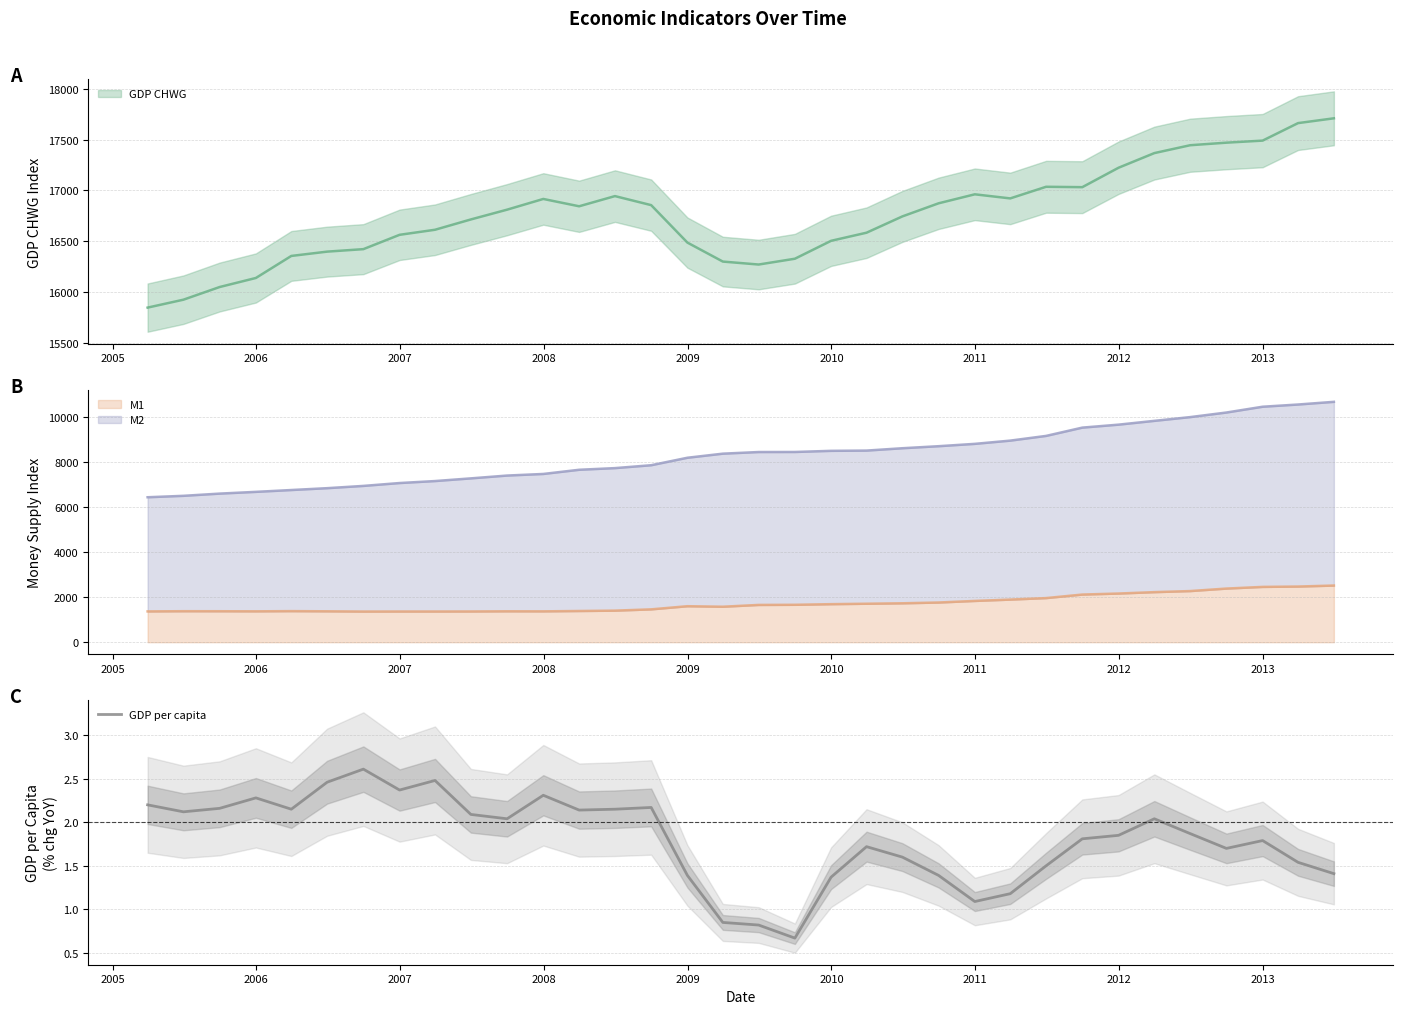

What is the minimum value for GDP per capita?

0.7